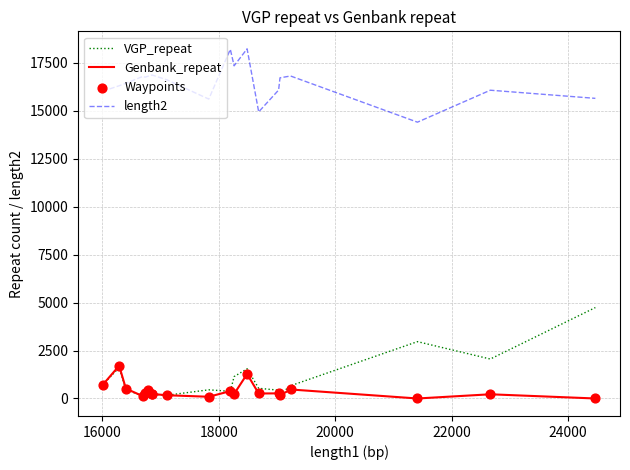

True or false: length2 and Genbank_repeat intersect in this chart.

False